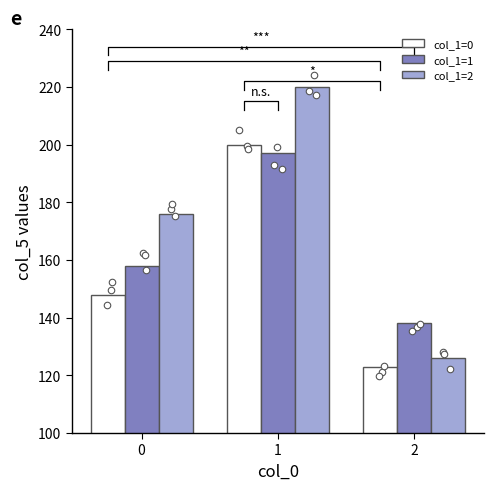

At how many categories does at least one series exceed 201?

1